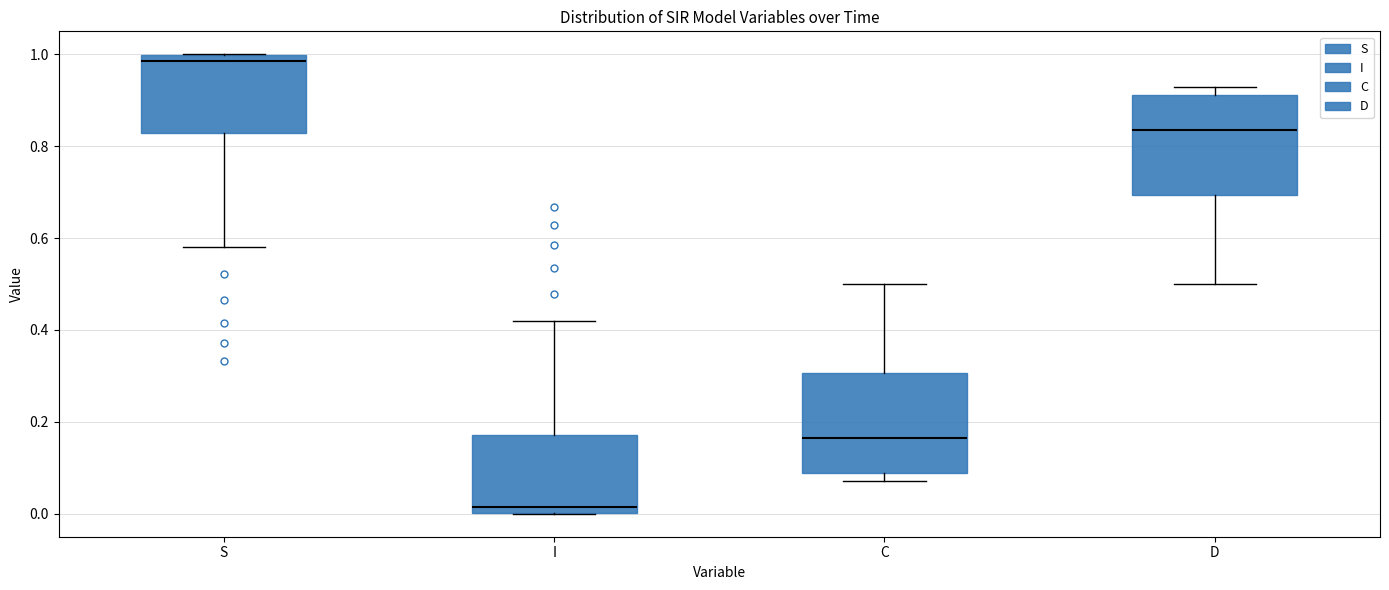

Reading left to right, transcribe this box plot: for each box, give where its median line is, the range the box spans, and where its two whiskers end, as read against the y-axis. The values are not printed on the chart, so give them approximately, as read against the axis.

S: median 0.98, box 0.82 to 1.00, whiskers 0.58 to 1.00
I: median 0.02, box 0.00 to 0.18, whiskers 0.00 to 0.42
C: median 0.16, box 0.08 to 0.30, whiskers 0.08 (just below the box's lower edge) to 0.50
D: median 0.84, box 0.70 to 0.92, whiskers 0.50 to 0.92 (just above the box's upper edge)